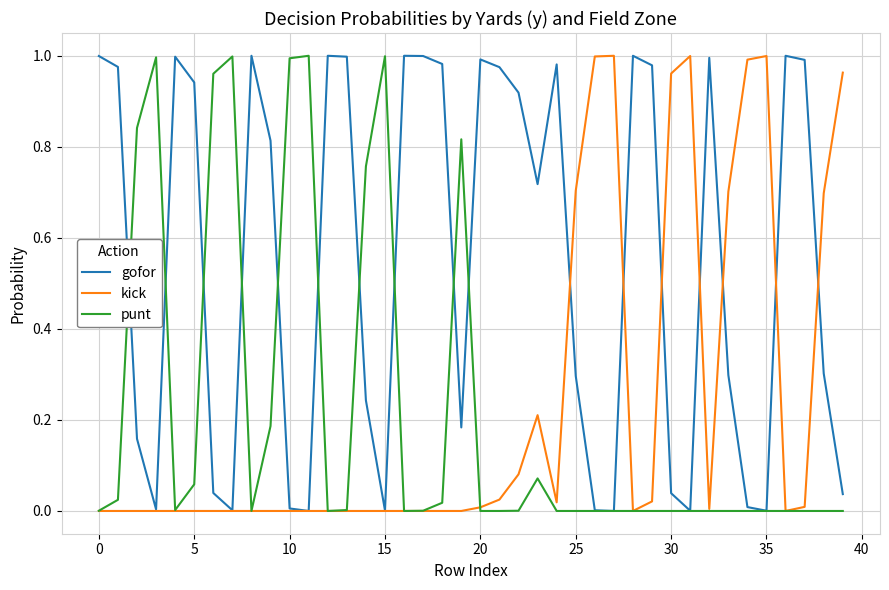

Which series has the largest total across all categories?

gofor